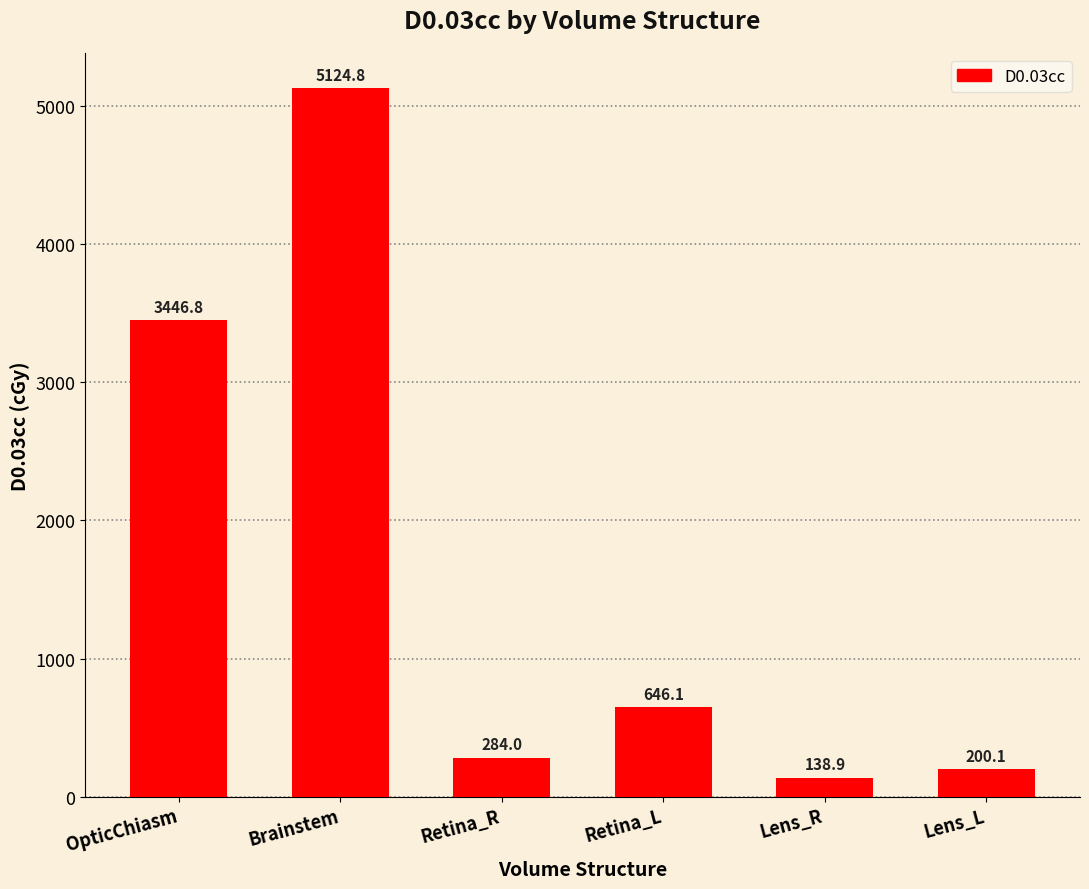

What is the approximate value at Brainstem?

5124.8